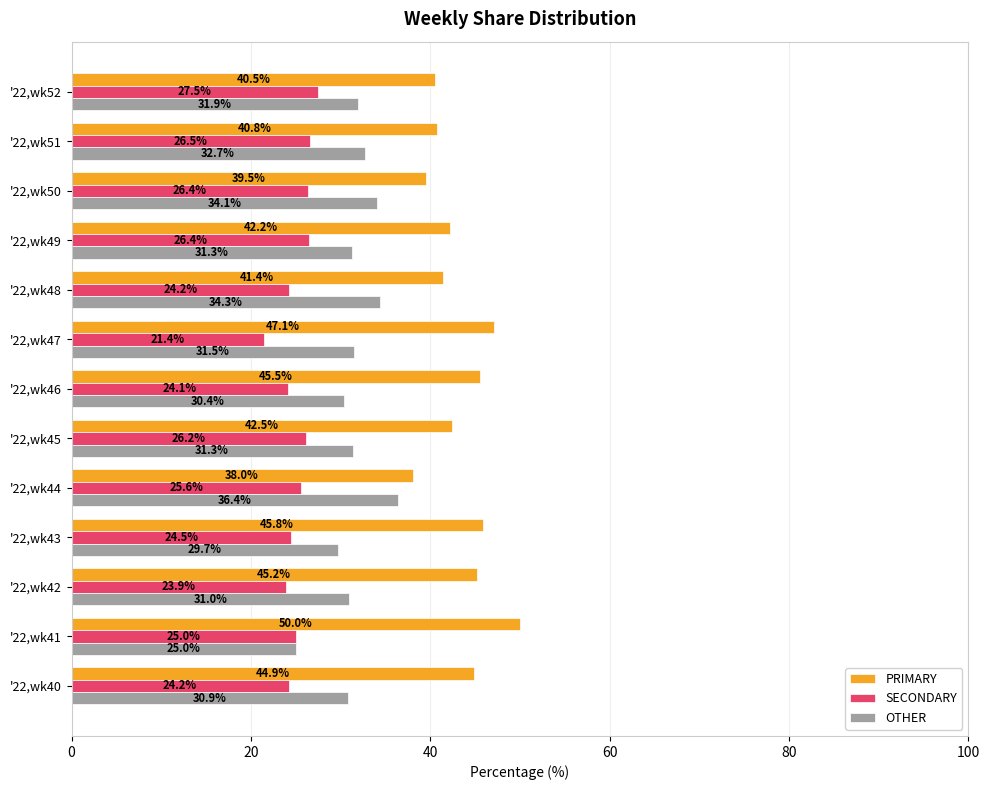

Where is PRIMARY nearest to the value 44?

'22,wk40